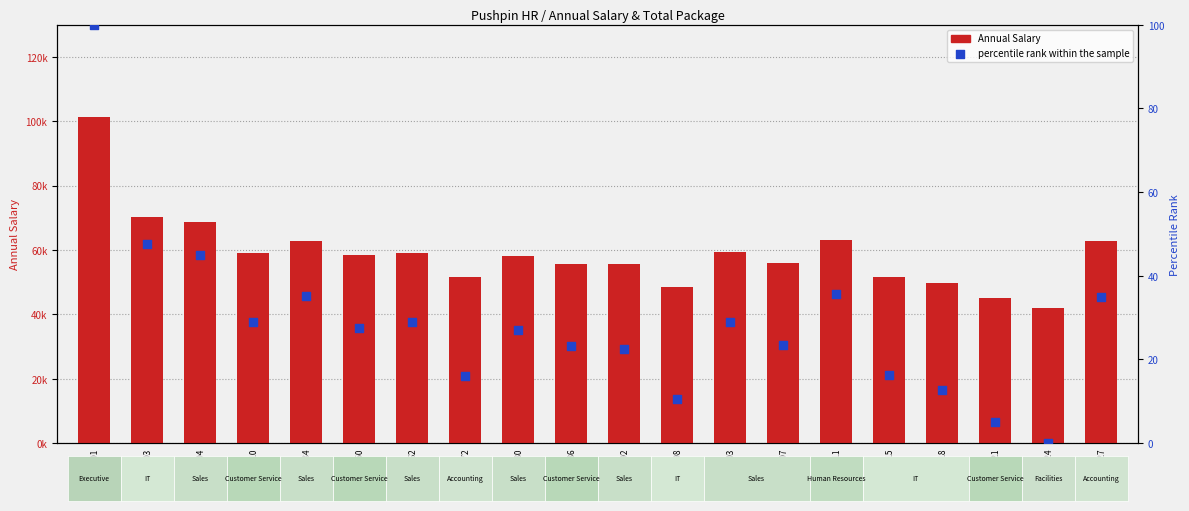

At how many categories does at least one series exceed 15203?

20